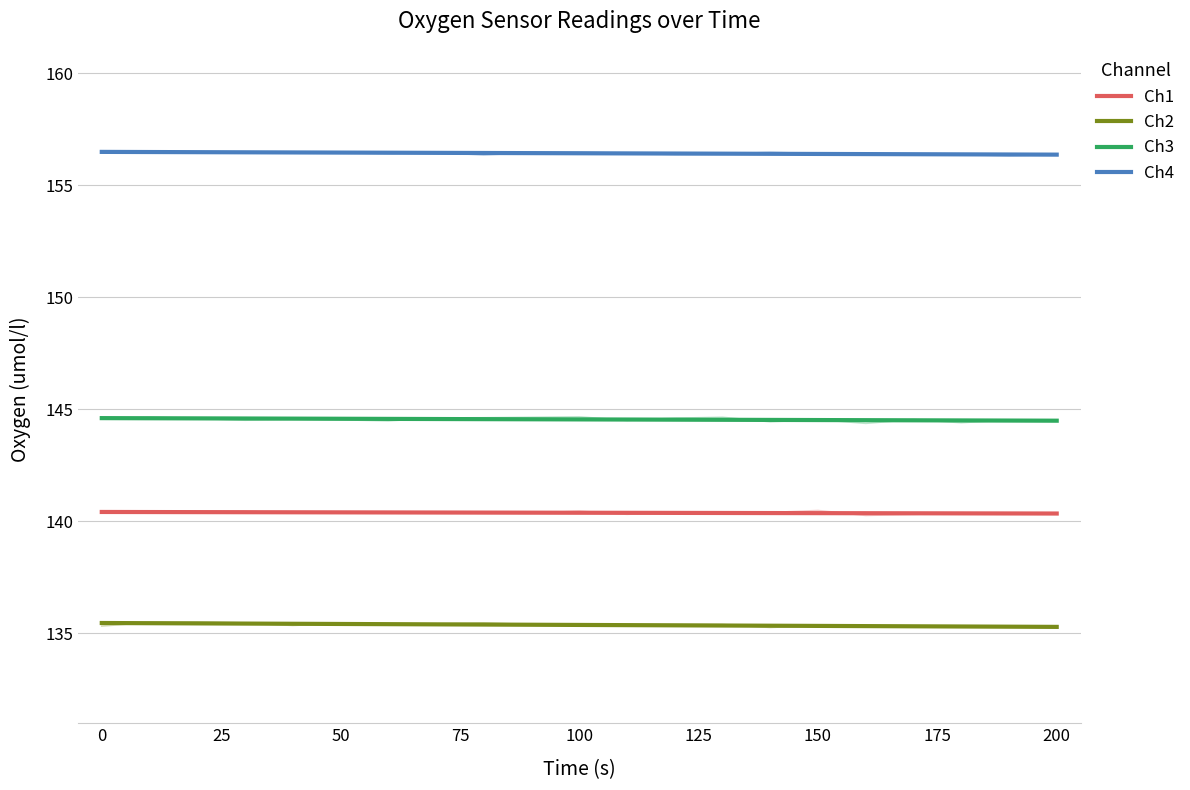

Rank the categories by Ch1 value from lowest to highest.

160, 110, 170, 200, 40, 80, 90, 130, 190, 0, 70, 180, 60, 140, 120, 10, 50, 20, 30, 100, 150